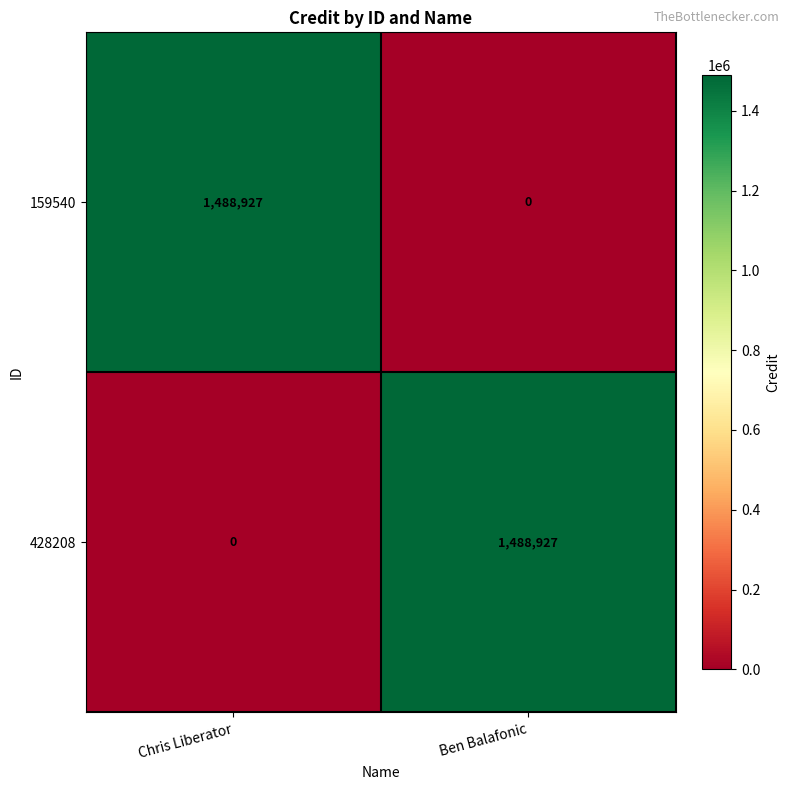

Reading right to left, list all the values displayed in this chart.

159540: Ben Balafonic=0	Chris Liberator=1488927
428208: Ben Balafonic=1488927	Chris Liberator=0